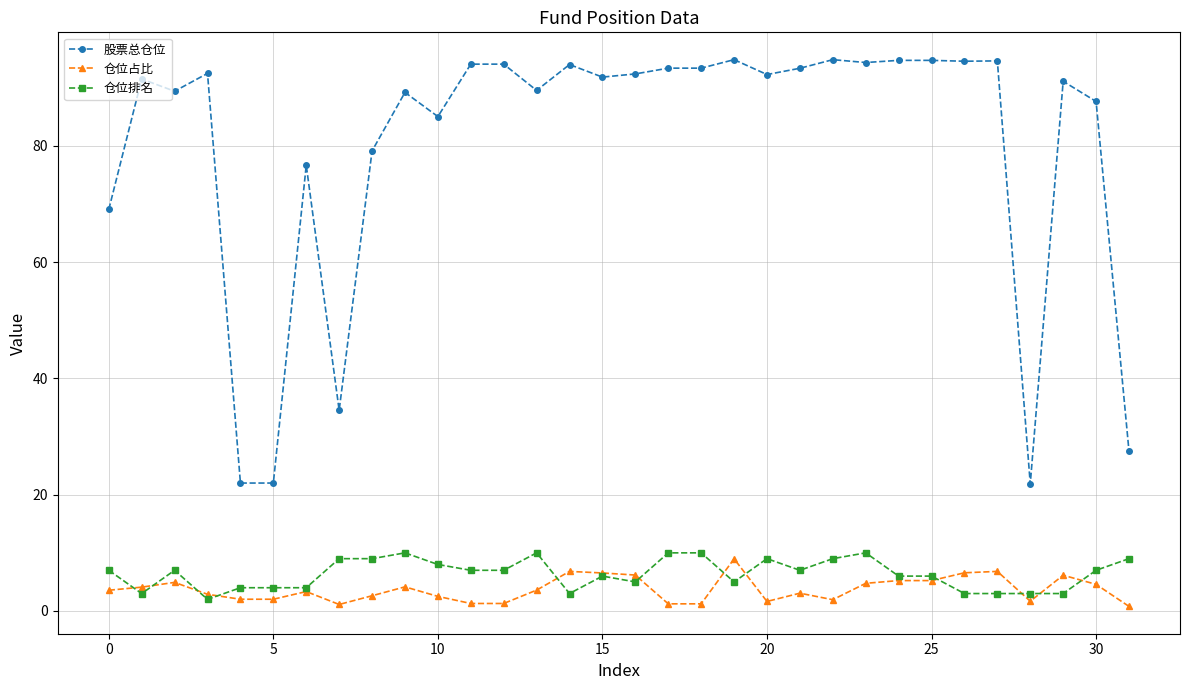

True or false: 股票总仓位 and 仓位占比 cross at least once.

False